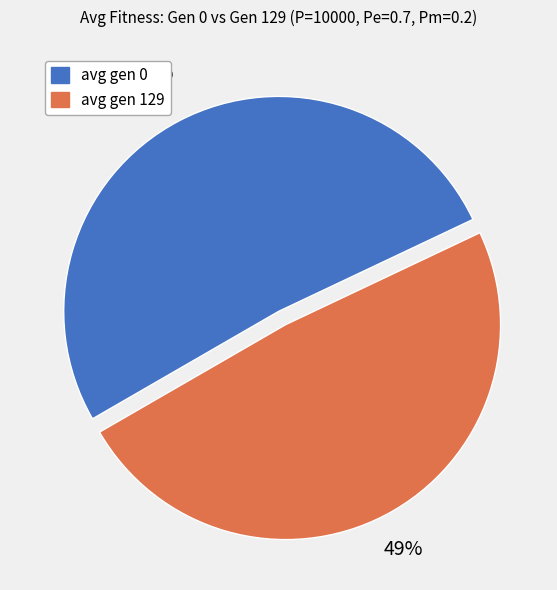

What is the largest slice in the pie chart?

avg gen 0